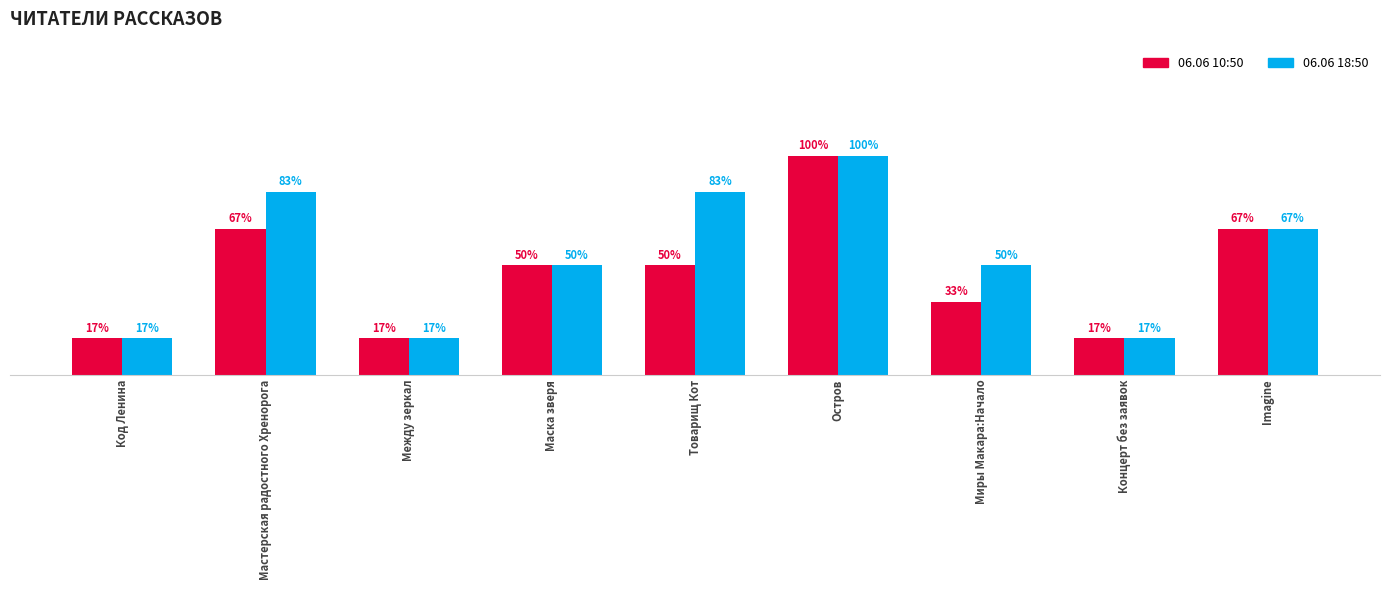

Does the chart contain any negative values?

No